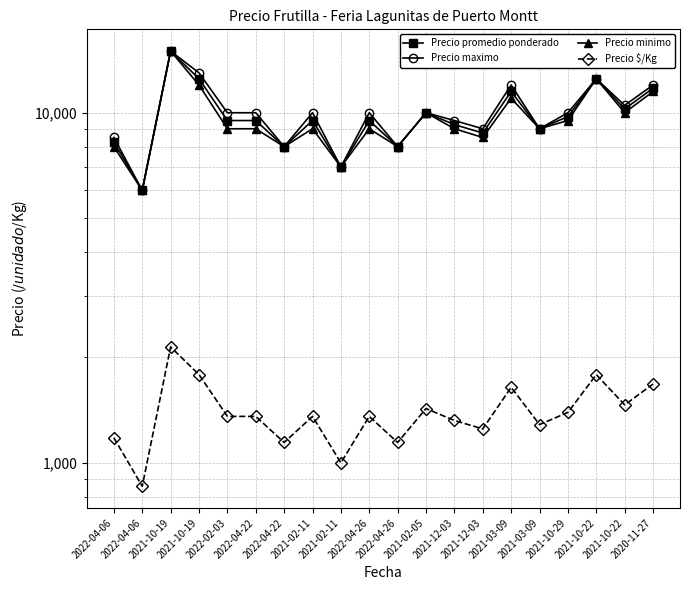

How many data points in Precio promedio ponderado are less than 9500?

8